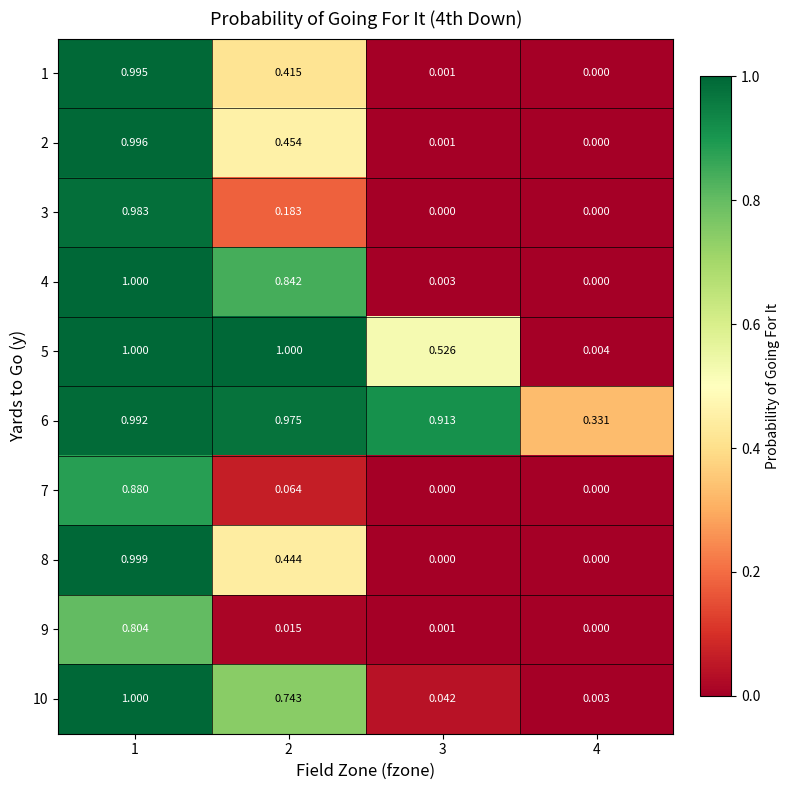

Is the value of 6 at 4 greater than the value of 10 at 2?

No